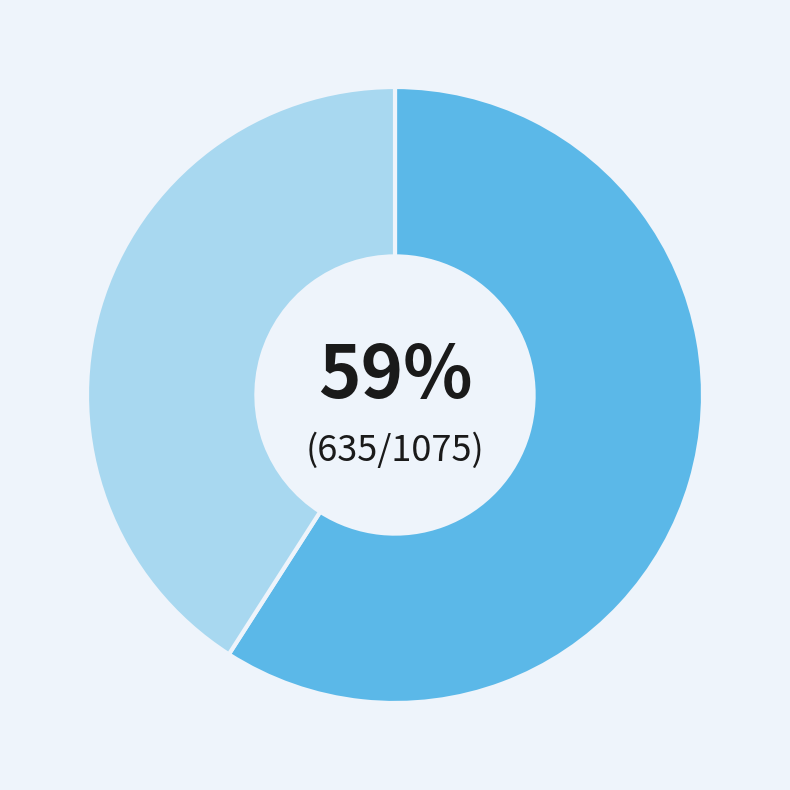

How many segments does this pie chart have?

2